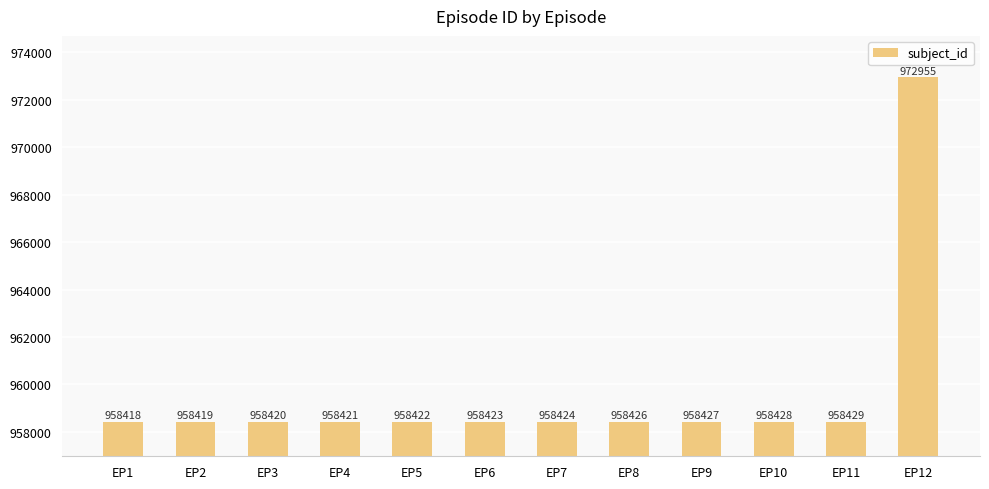

List the labels in order of value, smallest first.

EP1, EP2, EP3, EP4, EP5, EP6, EP7, EP8, EP9, EP10, EP11, EP12